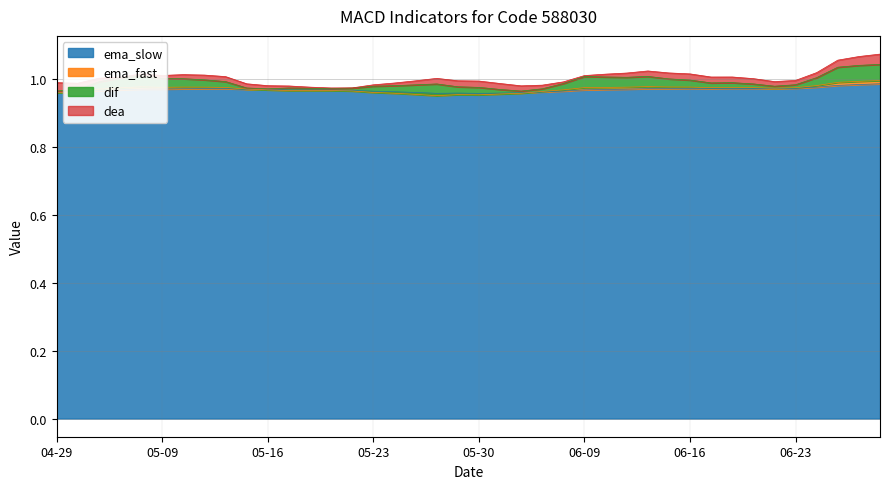

The value of ema_fast at 06-16 is 0.6. True or false?

False